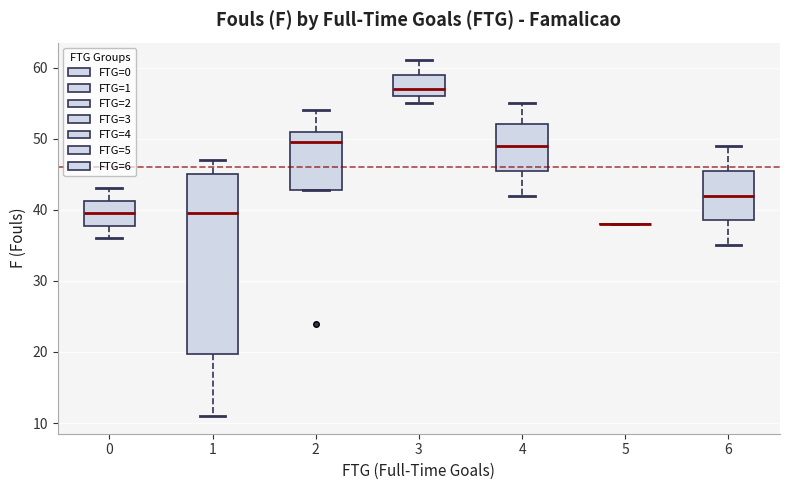

Where does the upper whisker of the box at x = 6 end on the y-axis? The values are not printed on the chart, so give them approximately, as read against the axis.

49